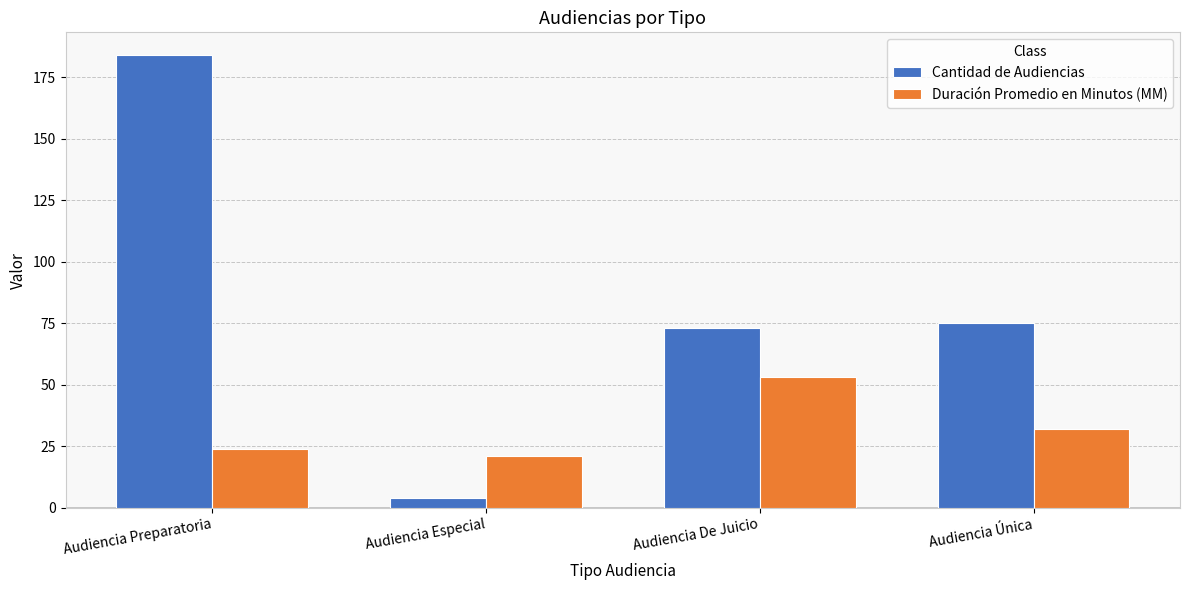

What is the label of the 1st bar from the left?

Audiencia Preparatoria